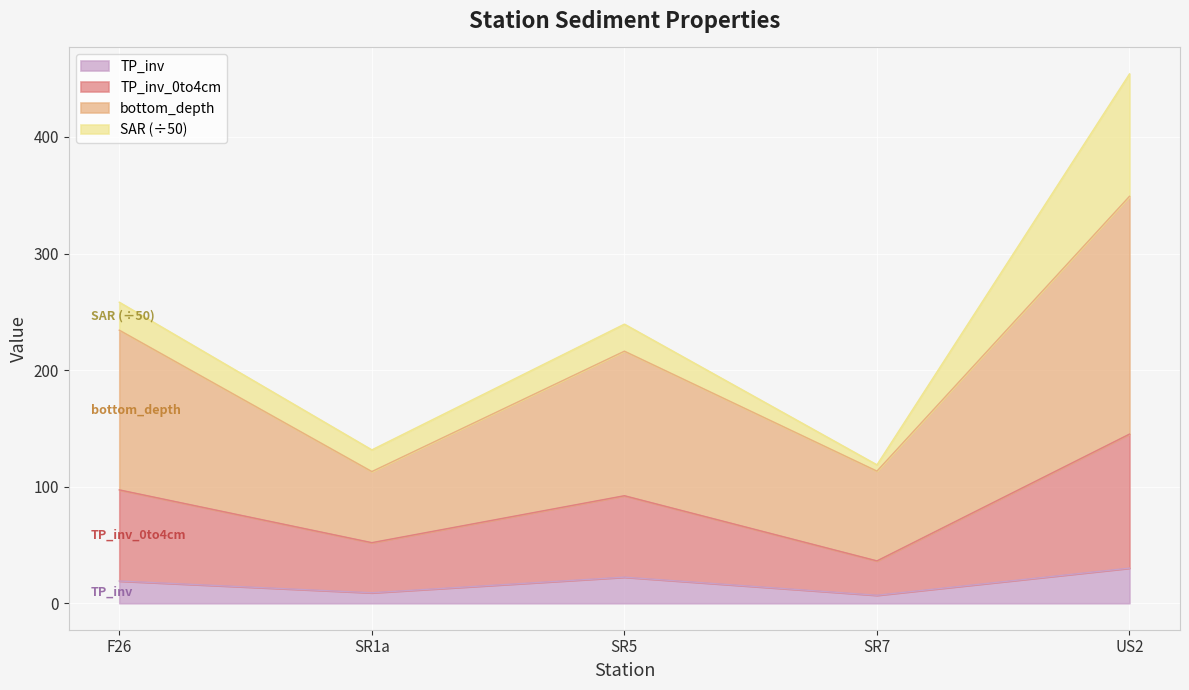

What are all the series names shown in the legend?

TP_inv, TP_inv_0to4cm, bottom_depth, SAR (÷50)